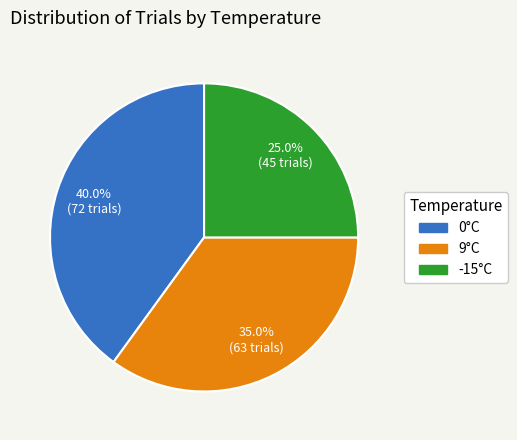

To the nearest percent, what is the difference between the largest and smallest slice percentages?

15%